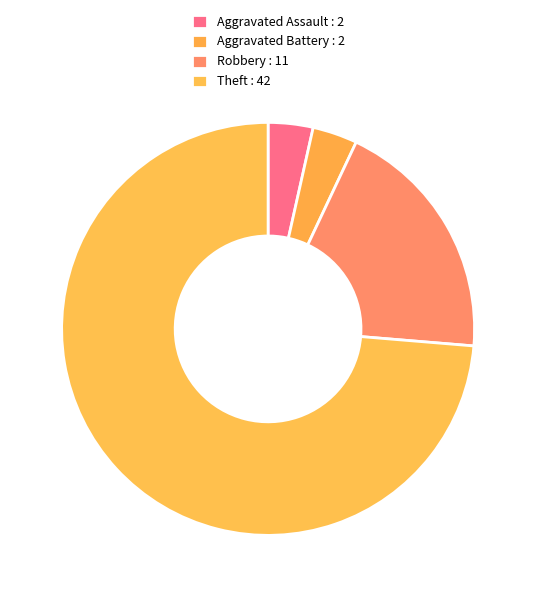

To the nearest percent, what portion does Theft represent?

74%